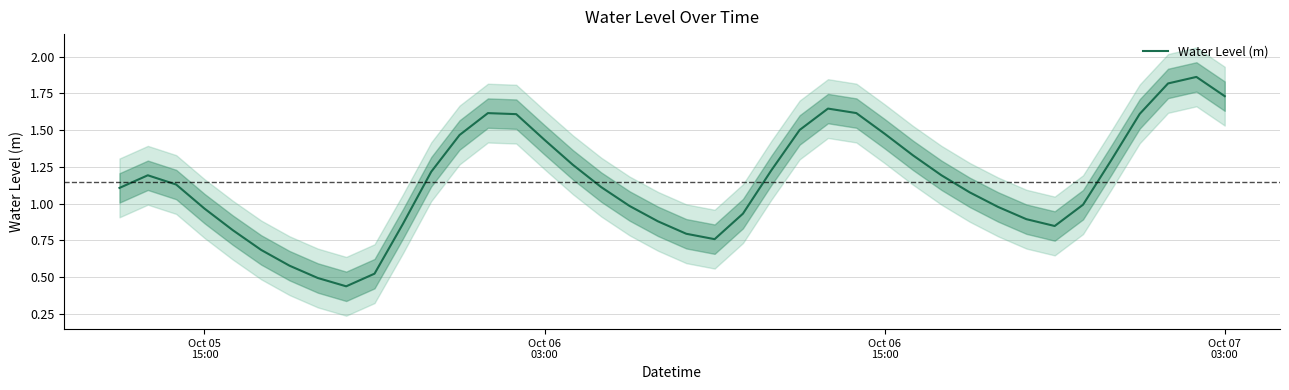

How many points are lower than both their immediate neighbors (excluding endpoints)?

3